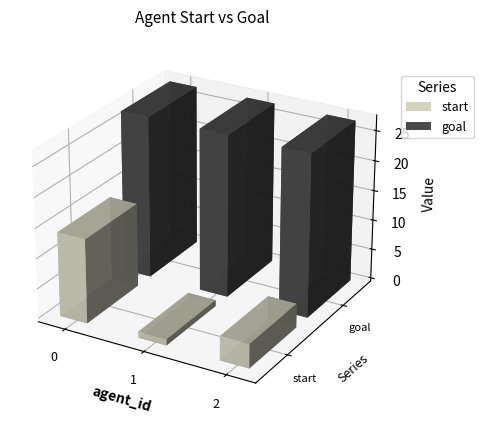

Is the value of goal at 2 greater than the value of start at 2?

Yes